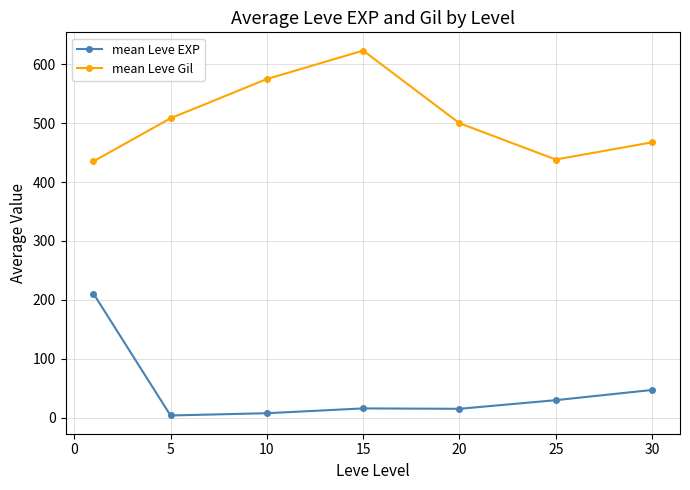

List the series in order of their peak value, lowest first.

mean Leve EXP, mean Leve Gil